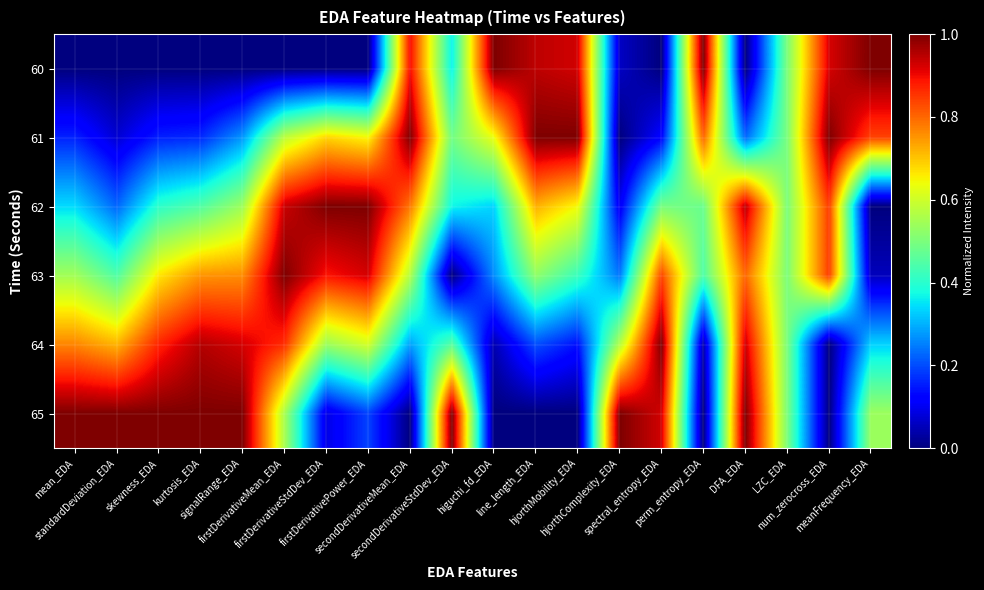

Reading left to right, transcribe all the data shown in this chart.

60: mean_EDA=0.0	standardDeviation_EDA=0.0	skewness_EDA=0.0	kurtosis_EDA=0.0	signalRange_EDA=0.0	firstDerivativeMean_EDA=0.0	firstDerivativeStdDev_EDA=0.0	firstDerivativePower_EDA=0.0	secondDerivativeMean_EDA=0.9	secondDerivativeStdDev_EDA=0.4	higuchi_fd_EDA=1.0	line_length_EDA=0.9	hjorthMobility_EDA=0.9	hjorthComplexity_EDA=0.1	spectral_entropy_EDA=0.0	perm_entropy_EDA=1.0	DFA_EDA=0.0	LZC_EDA=0.5	num_zerocross_EDA=0.9	meanFrequency_EDA=1.0
61: mean_EDA=0.2	standardDeviation_EDA=0.1	skewness_EDA=0.2	kurtosis_EDA=0.2	signalRange_EDA=0.3	firstDerivativeMean_EDA=0.6	firstDerivativeStdDev_EDA=0.7	firstDerivativePower_EDA=0.6	secondDerivativeMean_EDA=1.0	secondDerivativeStdDev_EDA=0.5	higuchi_fd_EDA=0.6	line_length_EDA=1.0	hjorthMobility_EDA=1.0	hjorthComplexity_EDA=0.0	spectral_entropy_EDA=0.1	perm_entropy_EDA=0.8	DFA_EDA=0.2	LZC_EDA=0.5	num_zerocross_EDA=1.0	meanFrequency_EDA=0.8
62: mean_EDA=0.3	standardDeviation_EDA=0.2	skewness_EDA=0.4	kurtosis_EDA=0.4	signalRange_EDA=0.5	firstDerivativeMean_EDA=0.9	firstDerivativeStdDev_EDA=1.0	firstDerivativePower_EDA=1.0	secondDerivativeMean_EDA=0.8	secondDerivativeStdDev_EDA=0.4	higuchi_fd_EDA=0.3	line_length_EDA=0.7	hjorthMobility_EDA=0.6	hjorthComplexity_EDA=0.1	spectral_entropy_EDA=0.5	perm_entropy_EDA=0.5	DFA_EDA=0.9	LZC_EDA=0.5	num_zerocross_EDA=0.8	meanFrequency_EDA=0.0
63: mean_EDA=0.5	standardDeviation_EDA=0.4	skewness_EDA=0.7	kurtosis_EDA=0.8	signalRange_EDA=0.8	firstDerivativeMean_EDA=1.0	firstDerivativeStdDev_EDA=0.9	firstDerivativePower_EDA=0.9	secondDerivativeMean_EDA=0.6	secondDerivativeStdDev_EDA=0.0	higuchi_fd_EDA=0.3	line_length_EDA=0.5	hjorthMobility_EDA=0.4	hjorthComplexity_EDA=0.2	spectral_entropy_EDA=0.8	perm_entropy_EDA=0.4	DFA_EDA=0.8	LZC_EDA=0.5	num_zerocross_EDA=0.8	meanFrequency_EDA=0.1
64: mean_EDA=0.8	standardDeviation_EDA=0.7	skewness_EDA=0.9	kurtosis_EDA=1.0	signalRange_EDA=0.9	firstDerivativeMean_EDA=0.9	firstDerivativeStdDev_EDA=0.5	firstDerivativePower_EDA=0.6	secondDerivativeMean_EDA=0.3	secondDerivativeStdDev_EDA=0.5	higuchi_fd_EDA=0.0	line_length_EDA=0.2	hjorthMobility_EDA=0.1	hjorthComplexity_EDA=0.6	spectral_entropy_EDA=1.0	perm_entropy_EDA=0.0	DFA_EDA=0.9	LZC_EDA=0.5	num_zerocross_EDA=0.0	meanFrequency_EDA=0.3
65: mean_EDA=1.0	standardDeviation_EDA=1.0	skewness_EDA=1.0	kurtosis_EDA=1.0	signalRange_EDA=1.0	firstDerivativeMean_EDA=0.6	firstDerivativeStdDev_EDA=0.1	firstDerivativePower_EDA=0.2	secondDerivativeMean_EDA=0.0	secondDerivativeStdDev_EDA=1.0	higuchi_fd_EDA=0.0	line_length_EDA=0.0	hjorthMobility_EDA=0.0	hjorthComplexity_EDA=1.0	spectral_entropy_EDA=0.9	perm_entropy_EDA=0.0	DFA_EDA=1.0	LZC_EDA=0.5	num_zerocross_EDA=0.0	meanFrequency_EDA=0.5